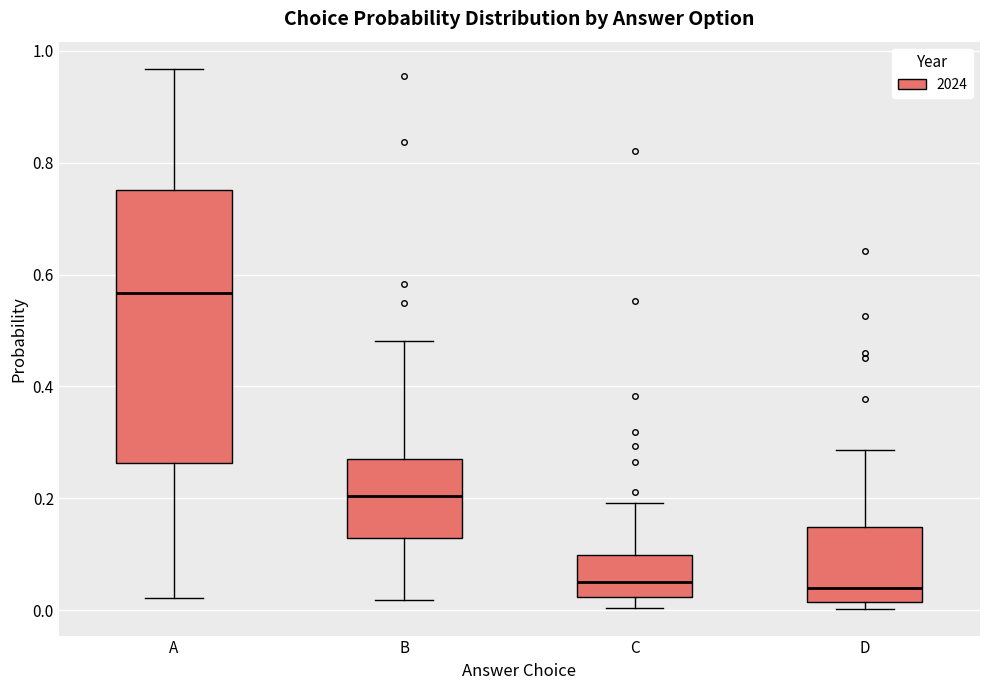

Reading left to right, transcribe this box plot: for each box, give where its median line is, the range the box spans, and where its two whiskers end, as read against the y-axis. The values are not printed on the chart, so give them approximately, as read against the axis.

A: median 0.56, box 0.26 to 0.76, whiskers 0.02 to 0.96
B: median 0.20, box 0.12 to 0.28, whiskers 0.02 to 0.48
C: median 0.04, box 0.02 to 0.10, whiskers 0.00 to 0.20
D: median 0.04, box 0.02 to 0.14, whiskers 0.00 to 0.28